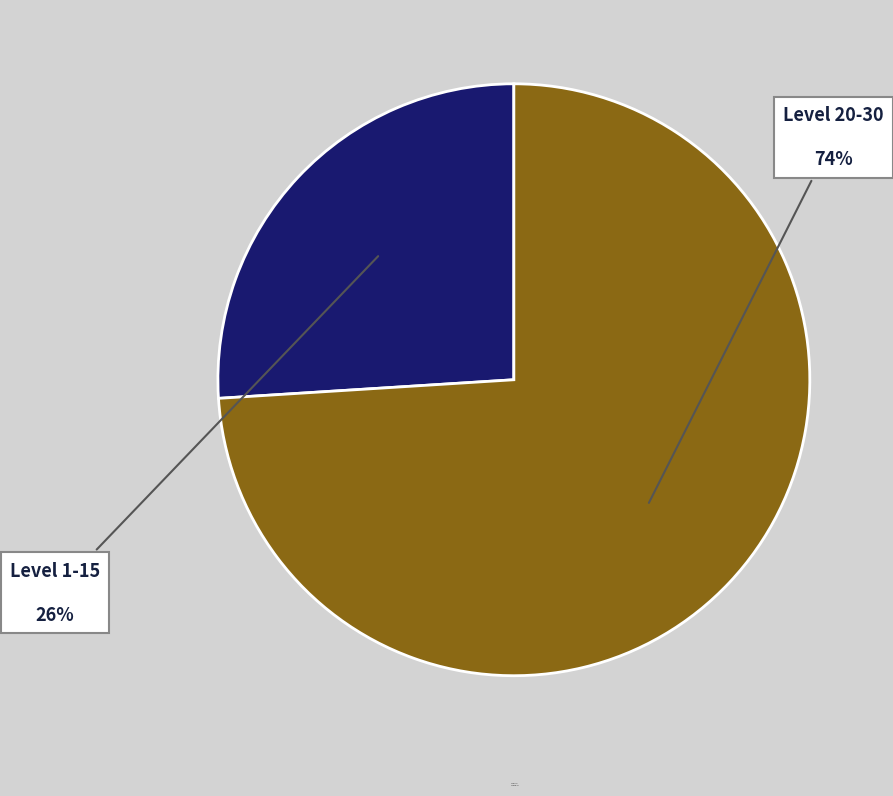

How many segments does this pie chart have?

2